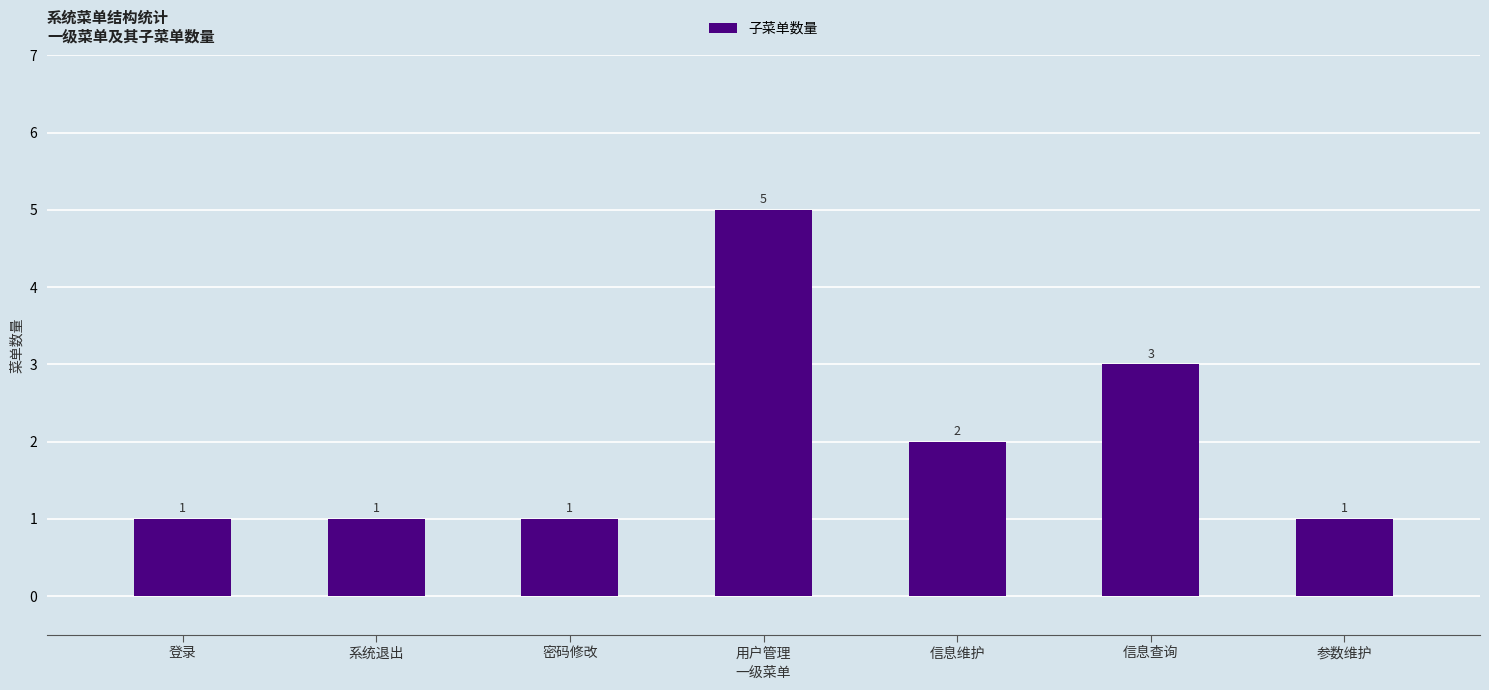

What is the label of the 4th bar from the right?

用户管理